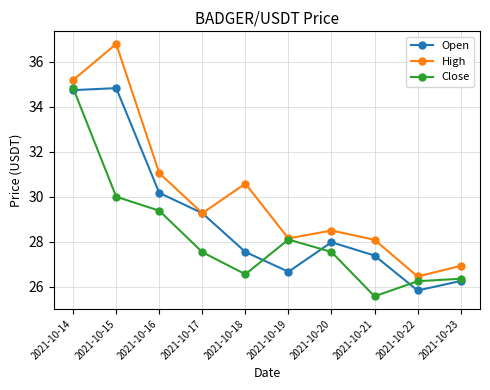

What is the value of the High point at the 2nd from the left?

36.8